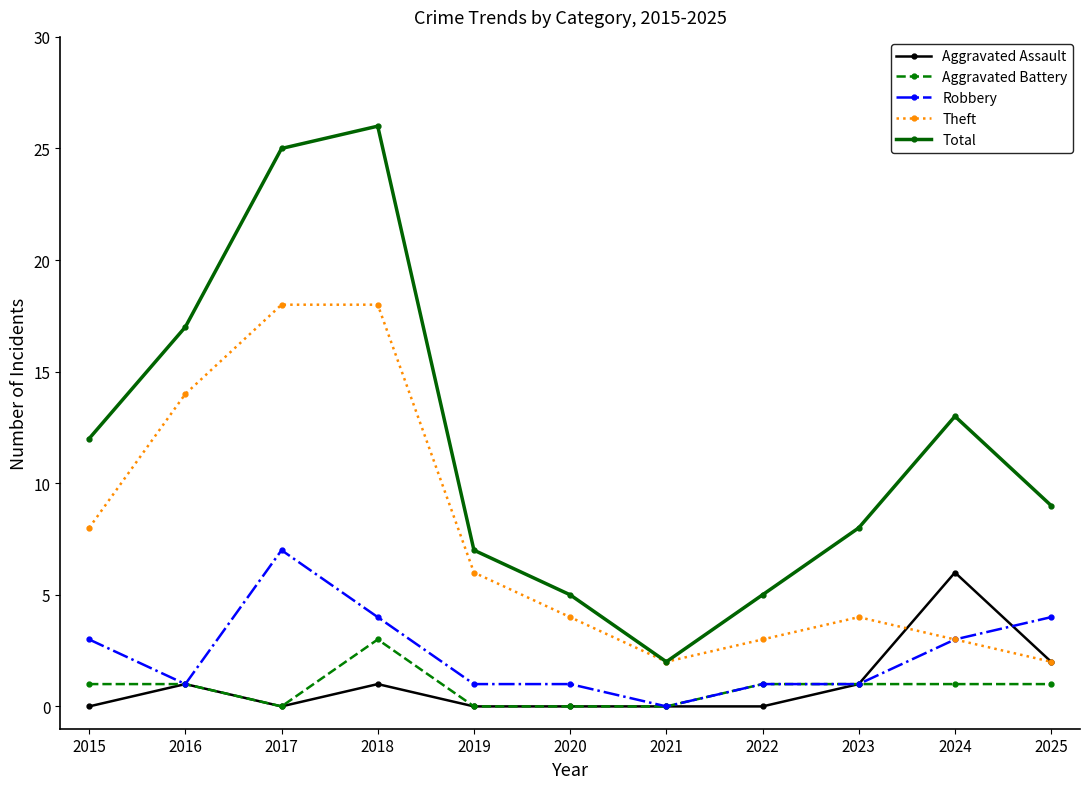

What is the difference between the Aggravated Assault values at 2022 and 2016?

1